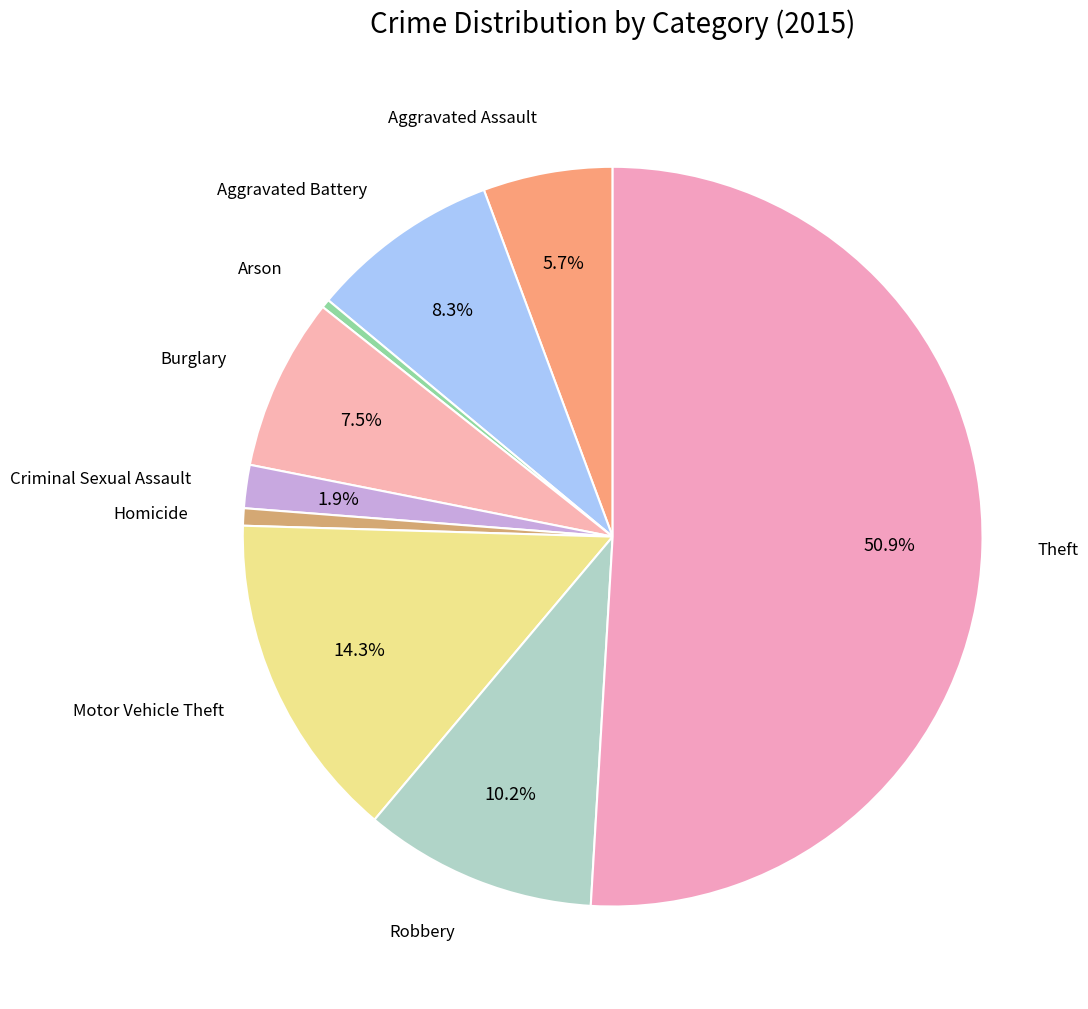

Count the number of slices in the pie.

9